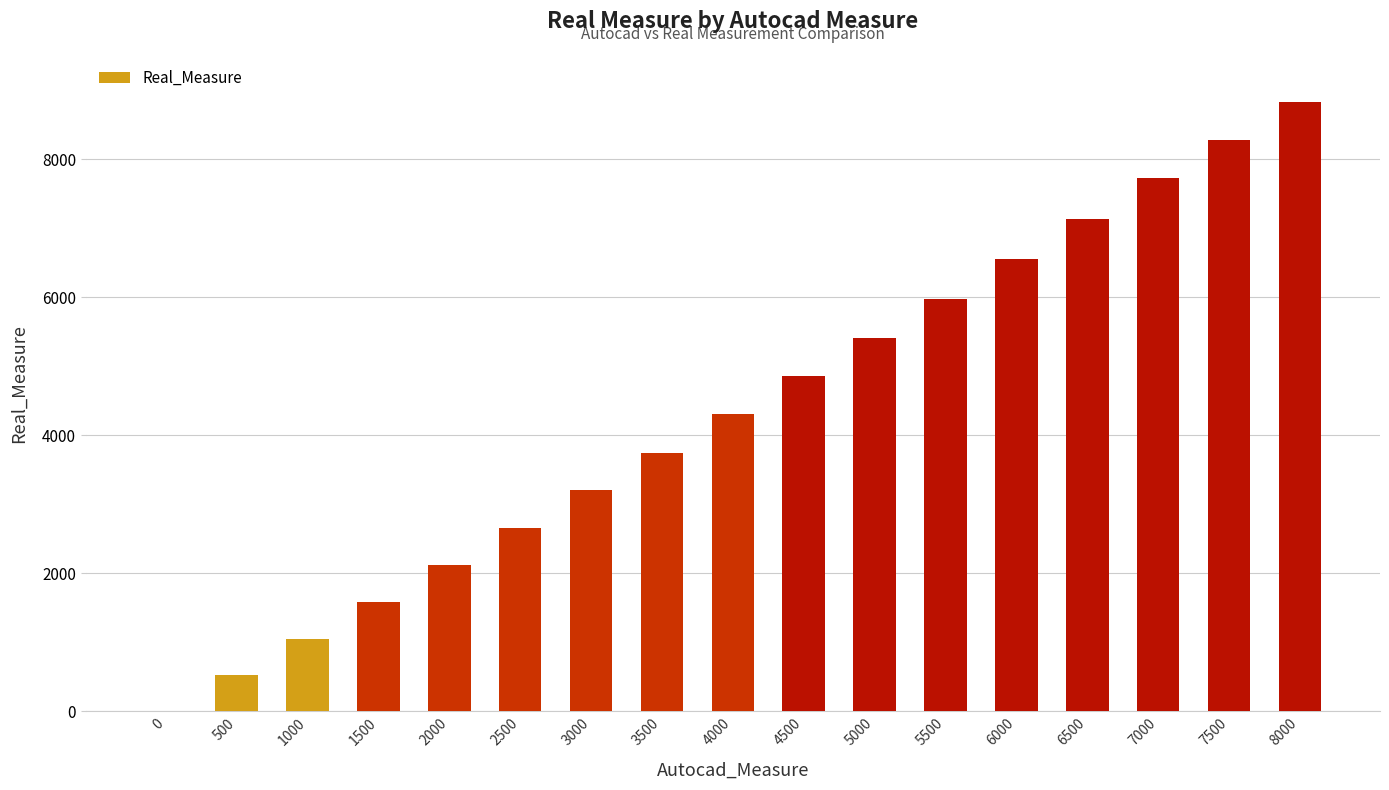

At which label is the value closest to 4414?

4000